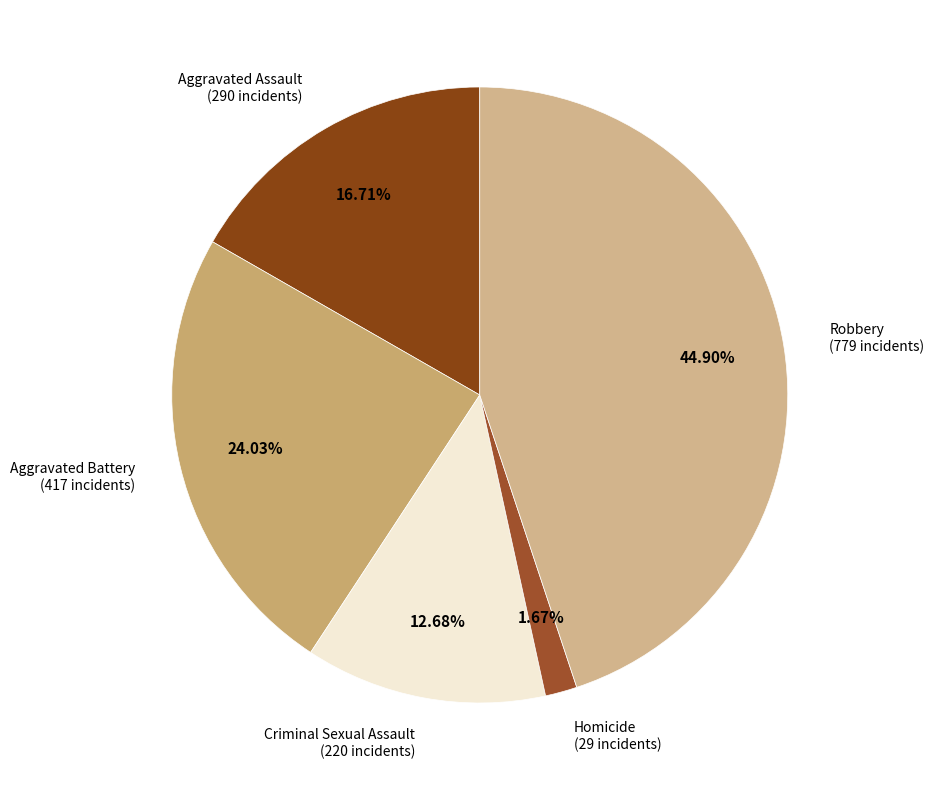

Does any single category account for the majority?

No